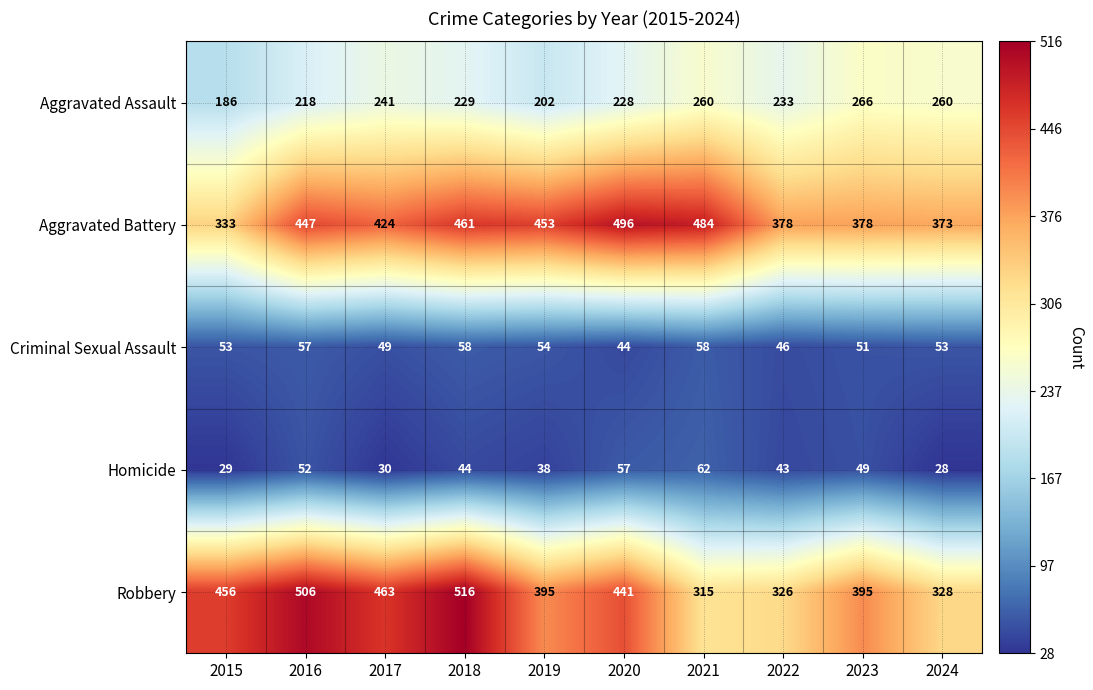

What value does the Criminal Sexual Assault series have at 2022, to the nearest 10?

50